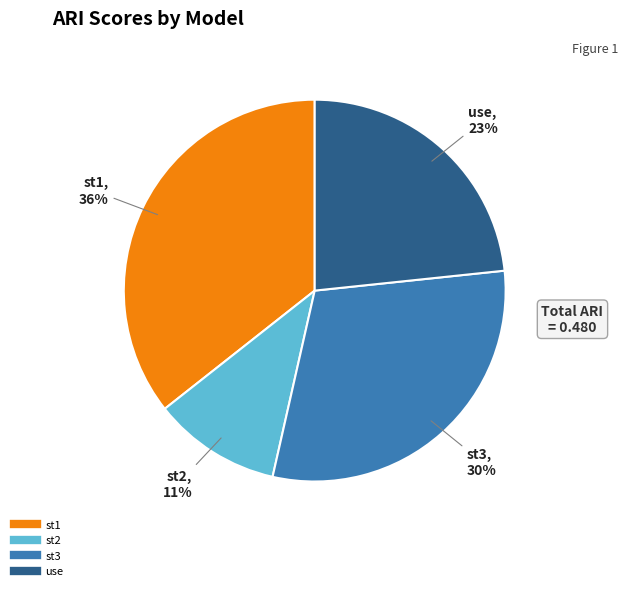

Is st2 the majority of the pie?

No